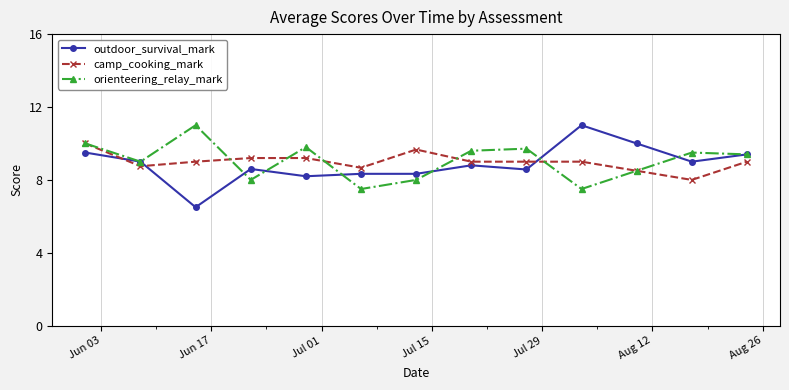

What is the value of the outdoor_survival_mark point at the 11th from the left?

10.0